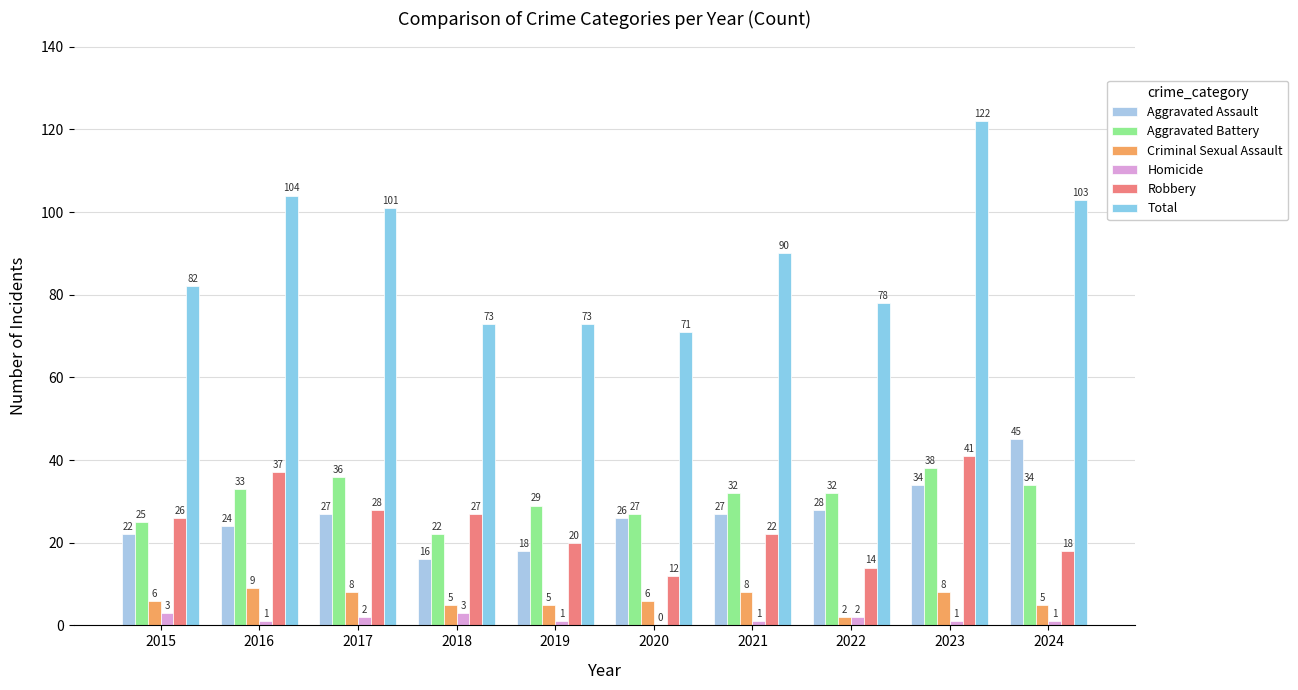

How many groups of bars are there?

10